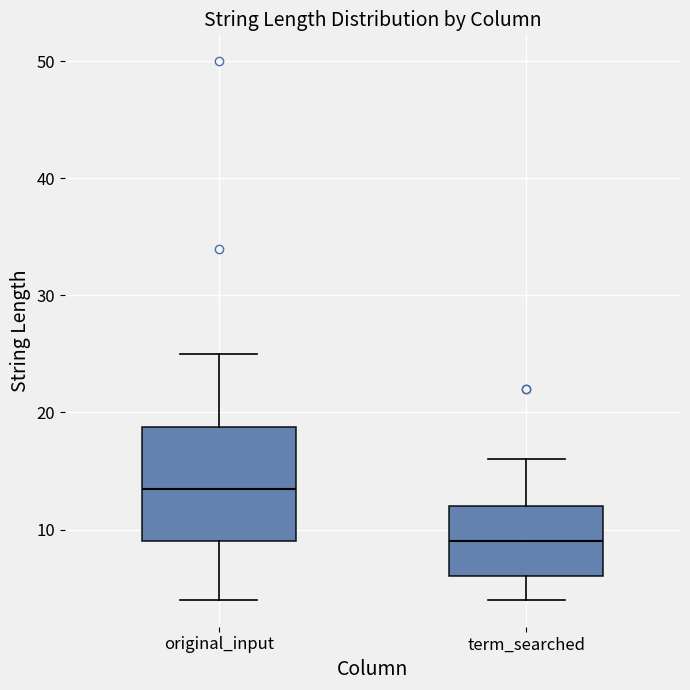

Which box's median line is the lowest?

term_searched